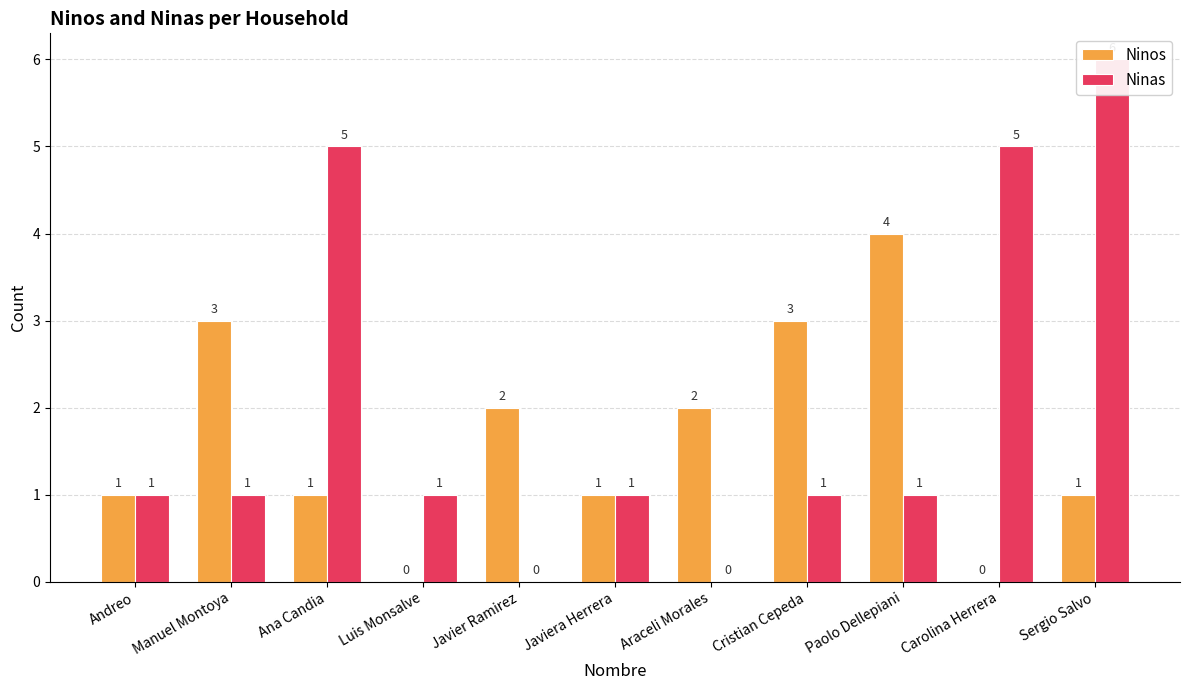

Reading right to left, extract all data points from this chart.

Ninos: 1	0	4	3	2	1	2	0	1	3	1
Ninas: 6	5	1	1	0	1	0	1	5	1	1